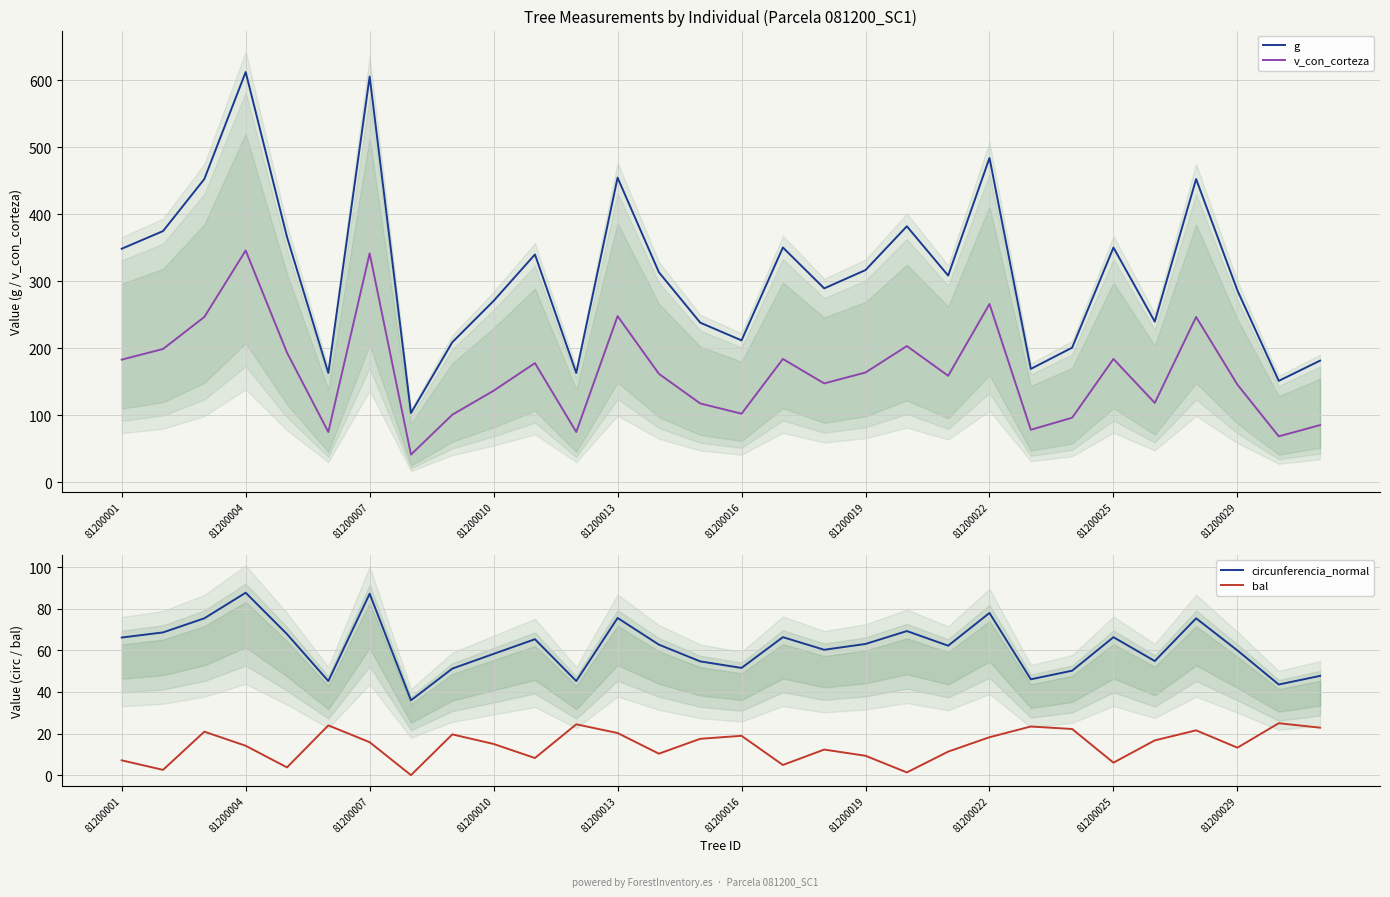

Where does the g series first go above 313?

81200001